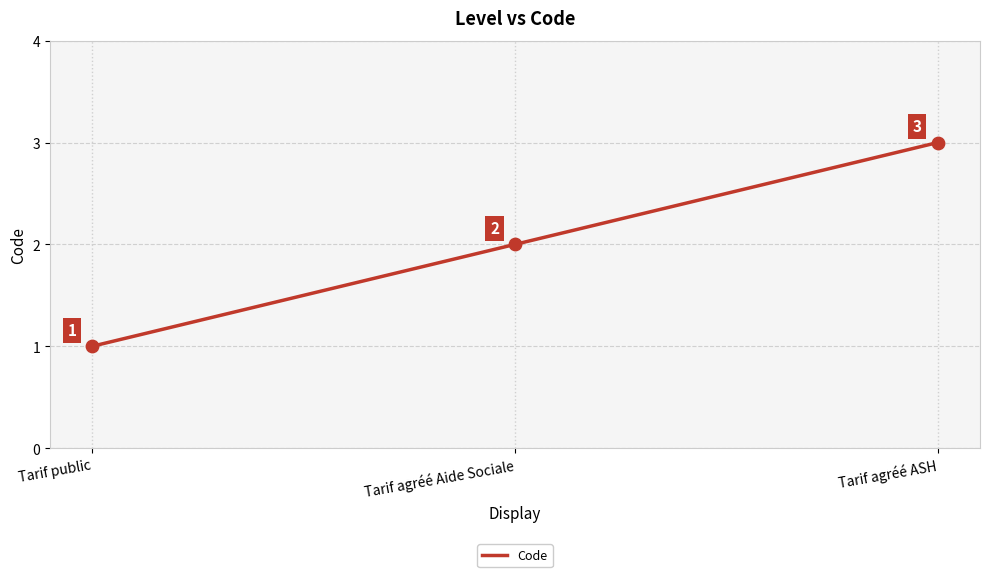

Which has a higher value, Tarif agréé Aide Sociale or Tarif public?

Tarif agréé Aide Sociale